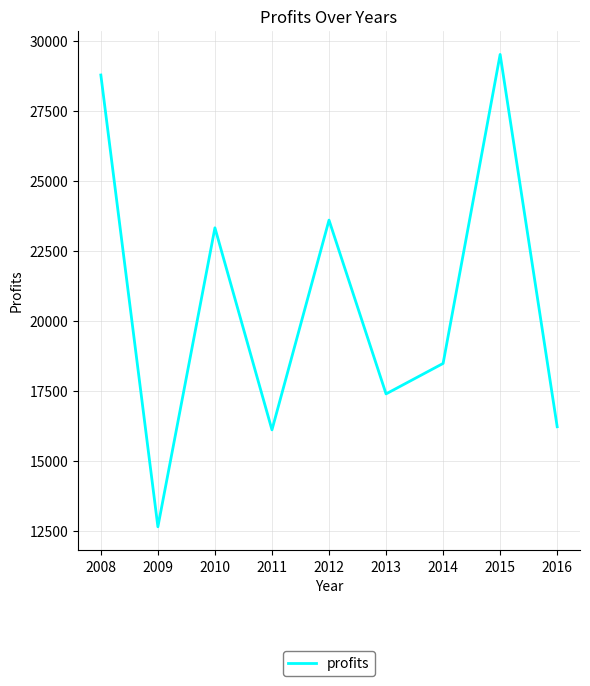

Approximately how many times larger is the value at 2011 compared to 2016?

1.0